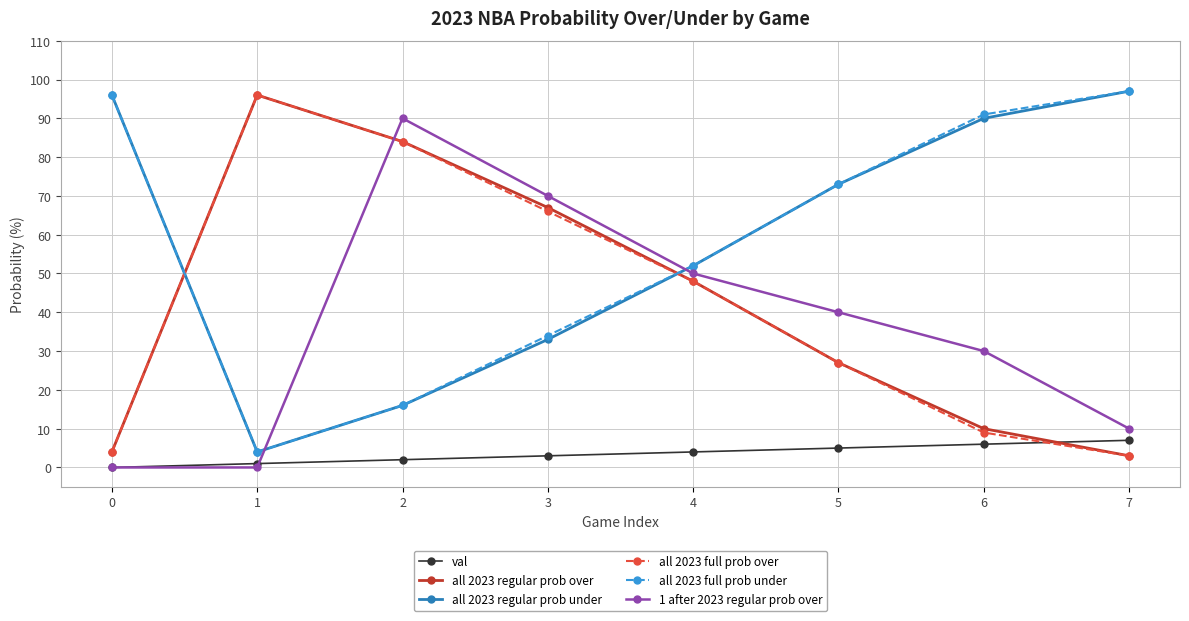

Which category has the highest value in the val series?

7